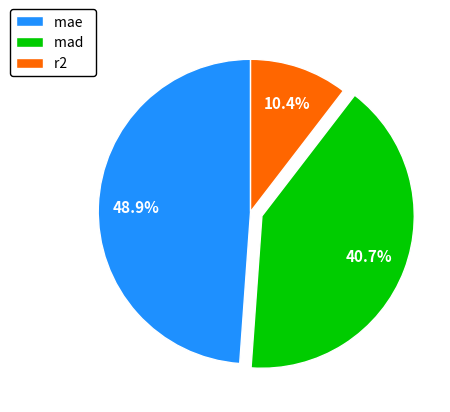

To the nearest percent, what portion does mae represent?

49%